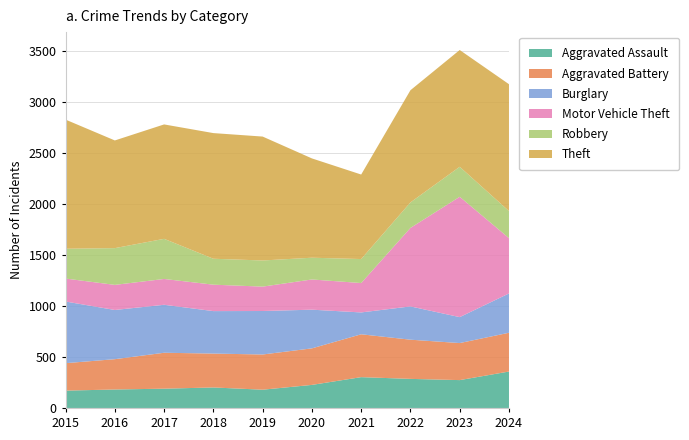

Reading left to right, extract all data points from this chart.

Aggravated Assault: 170	181	189	201	179	226	302	285	273	357
Aggravated Battery: 269	297	352	332	345	358	420	384	363	380
Burglary: 604	482	470	416	426	379	214	326	254	385
Motor Vehicle Theft: 225	246	253	259	239	296	288	769	1179	542
Robbery: 292	360	393	254	256	213	235	250	294	265
Theft: 1265	1055	1121	1231	1214	973	828	1099	1144	1243